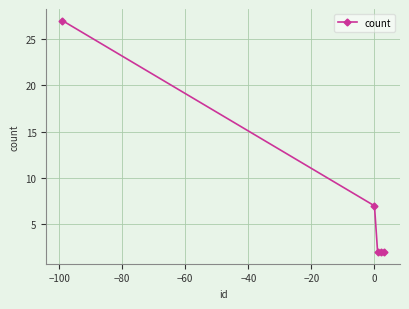

What is the value of the 1st point from the left?

27